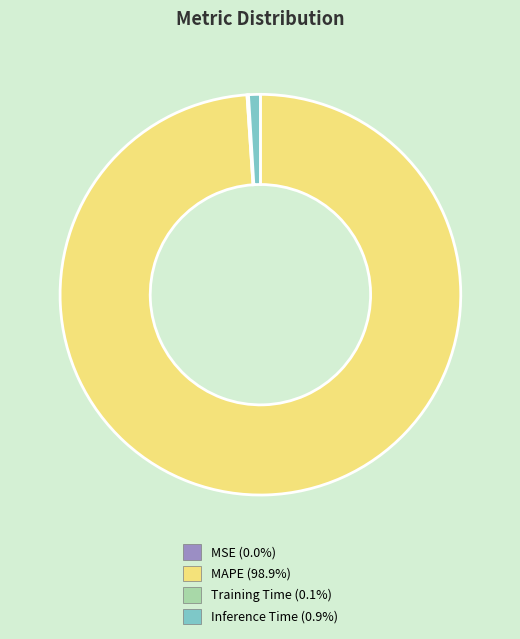

Does any single category account for the majority?

Yes